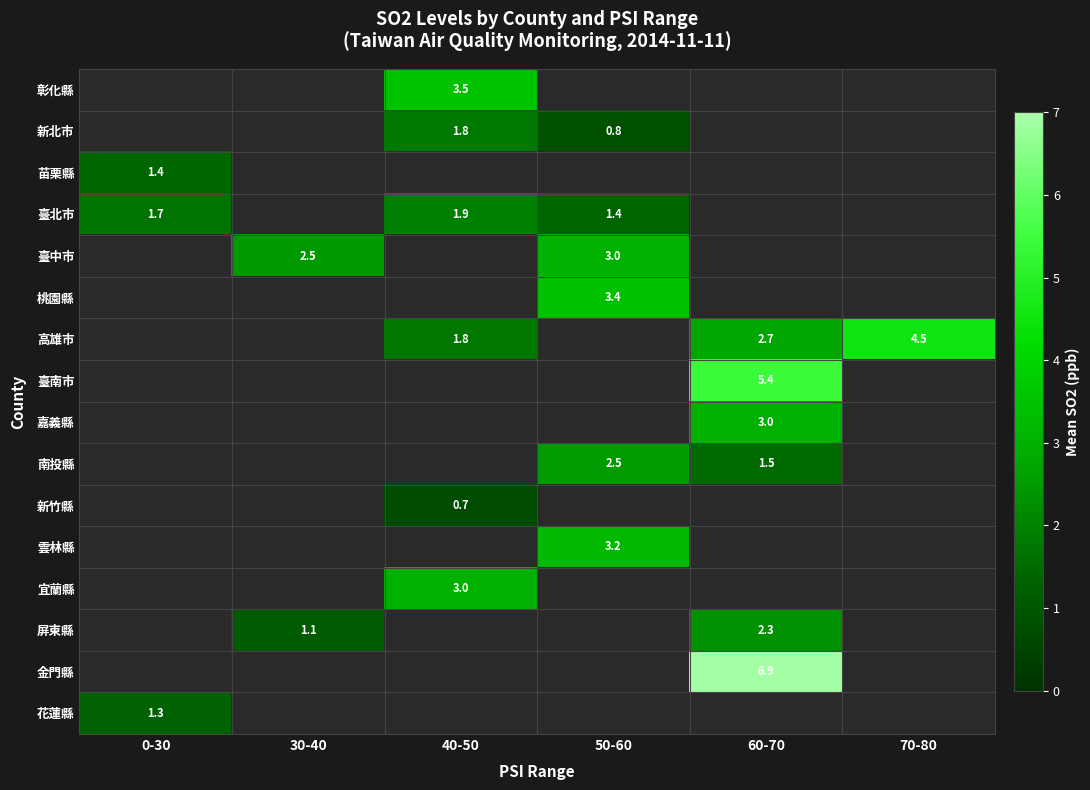

True or false: 高雄市 has a value of 1.8 at 40-50.

True